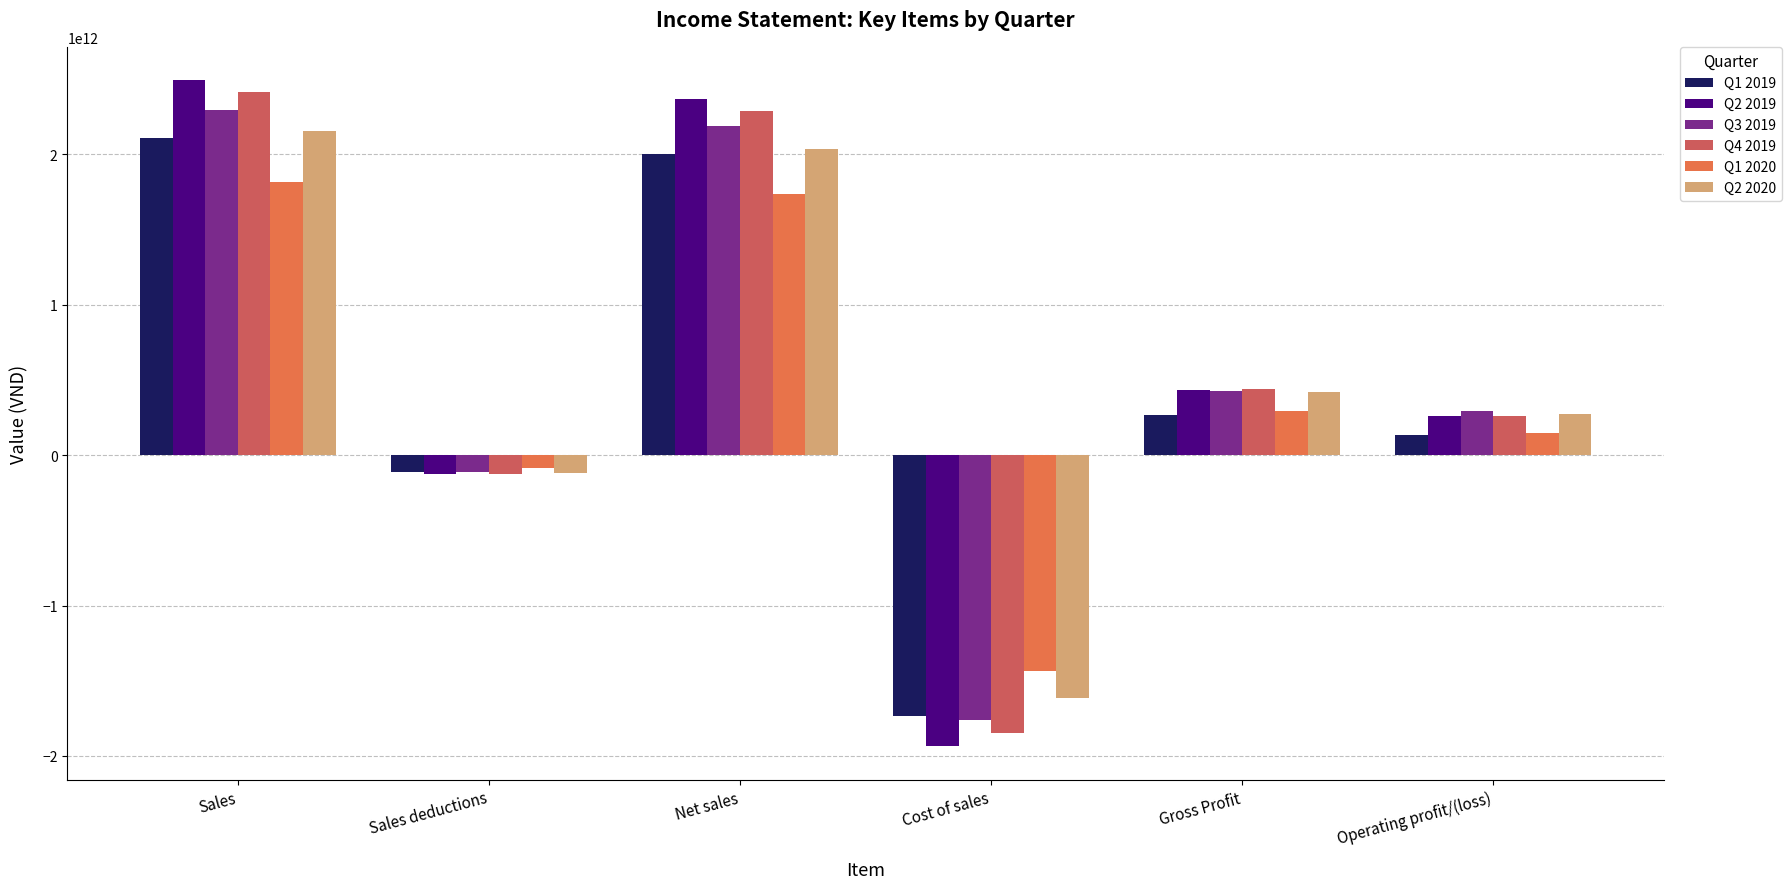

What is the label of the 3rd bar from the right?

Cost of sales